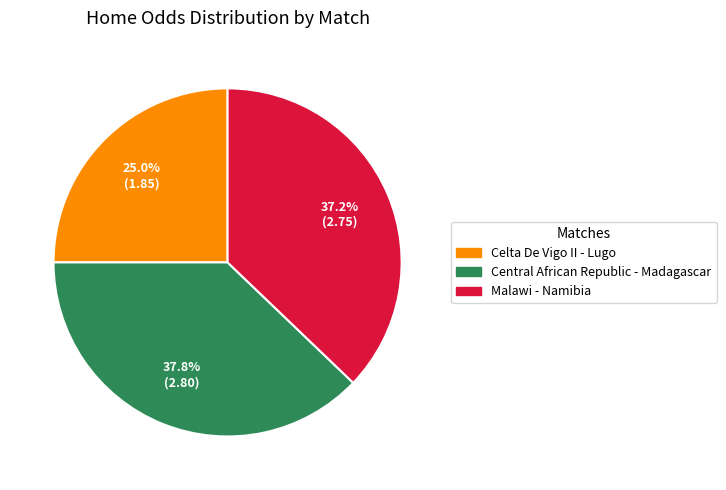

Is the sum of Central African Republic - Madagascar and Celta De Vigo II - Lugo greater than half?

Yes